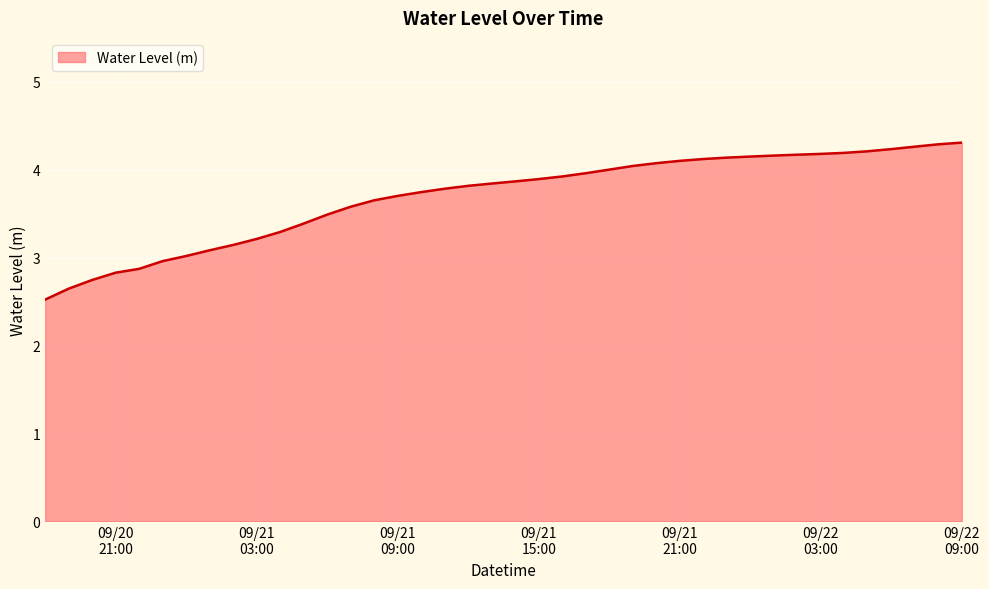

What is the difference between the maximum and minimum values?

1.8